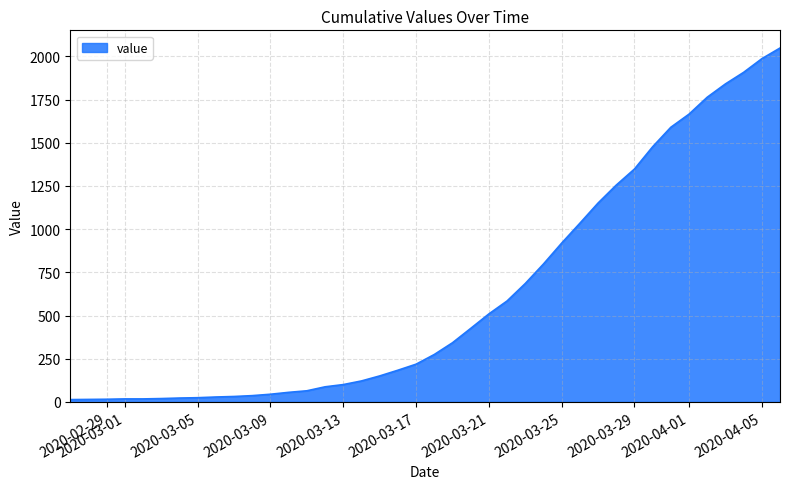

What is the greatest value displayed?

2049